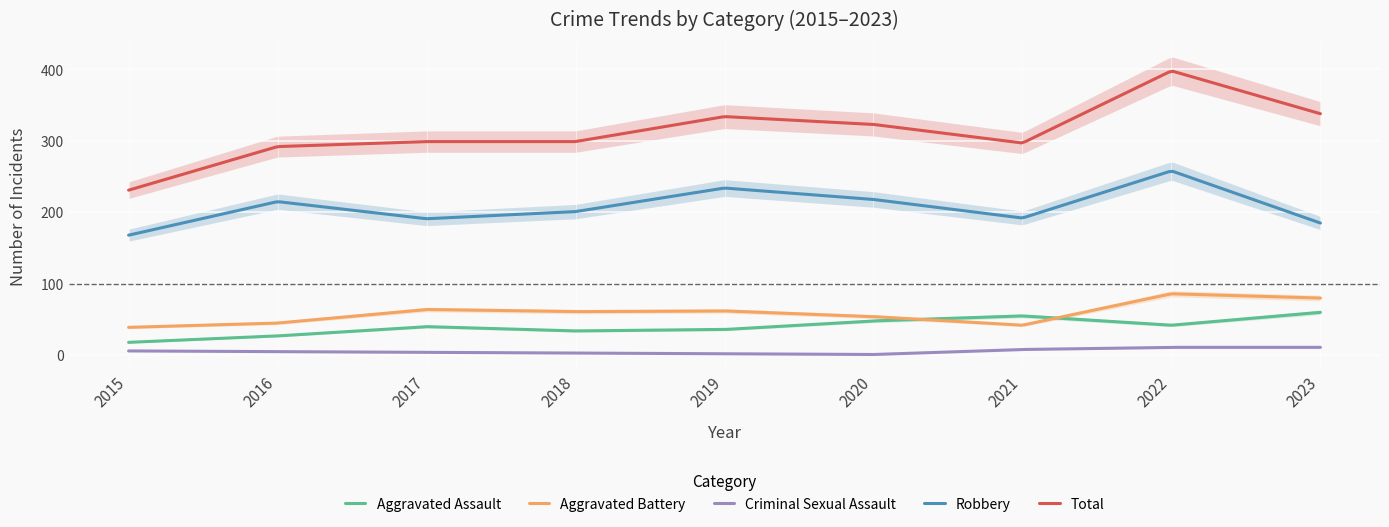

Between 2017 and 2019, which series saw the biggest shift?

Robbery